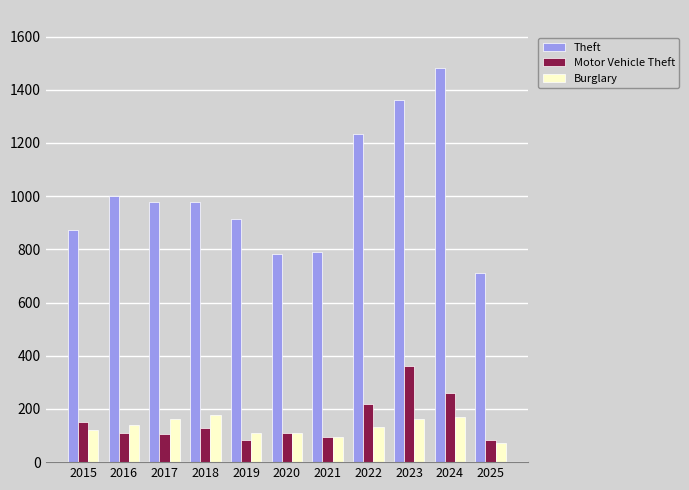

Is it true that Theft equals 782 at 2020?

True